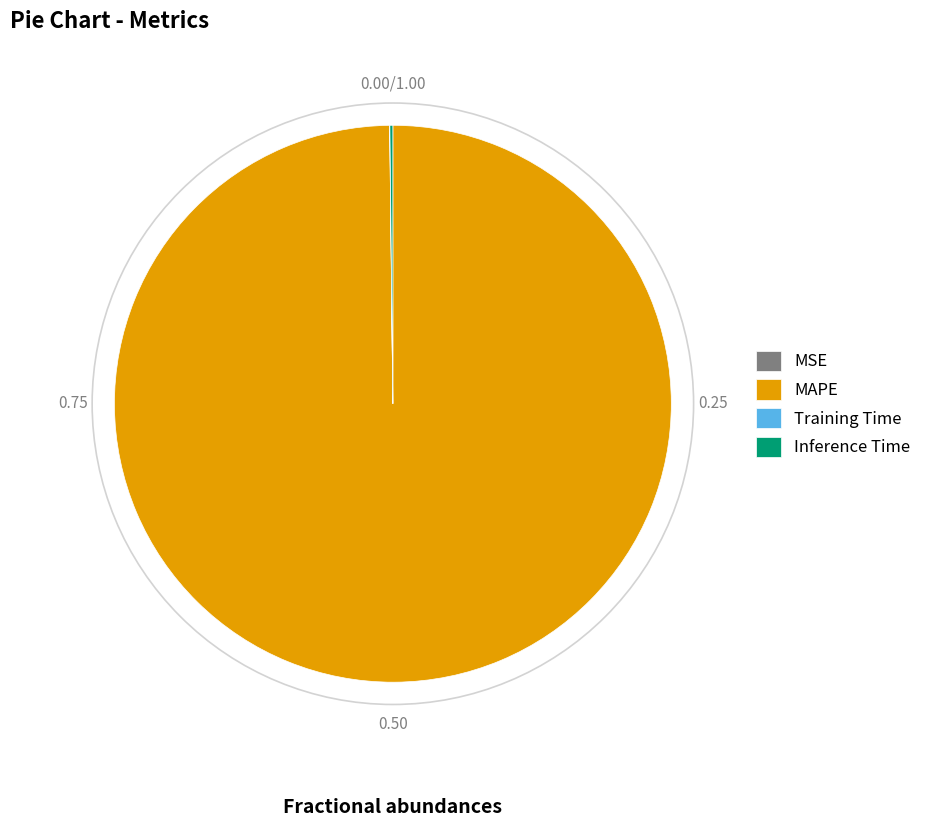

Which category has the biggest portion of the pie?

MAPE